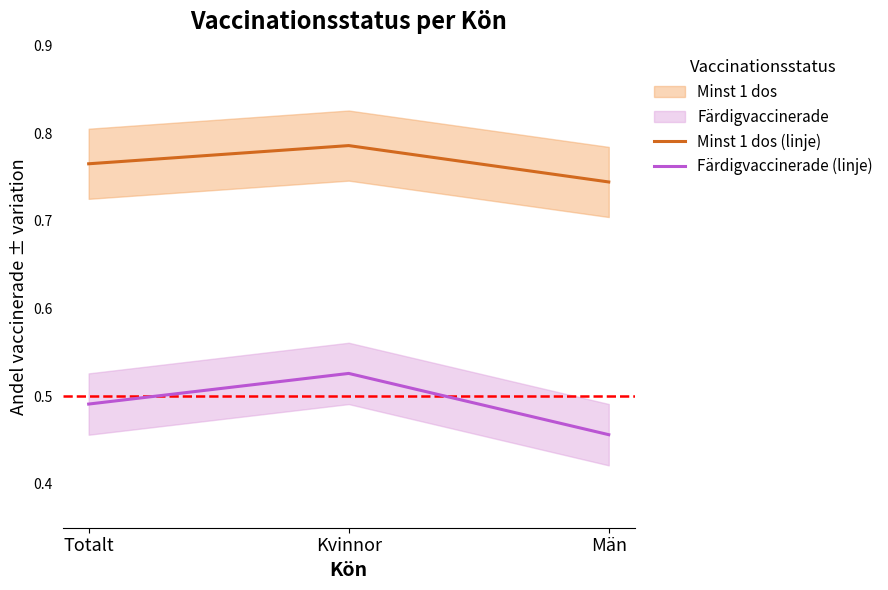

The value of Minst 1 dos (linje) at Kvinnor is 1.2. True or false?

False